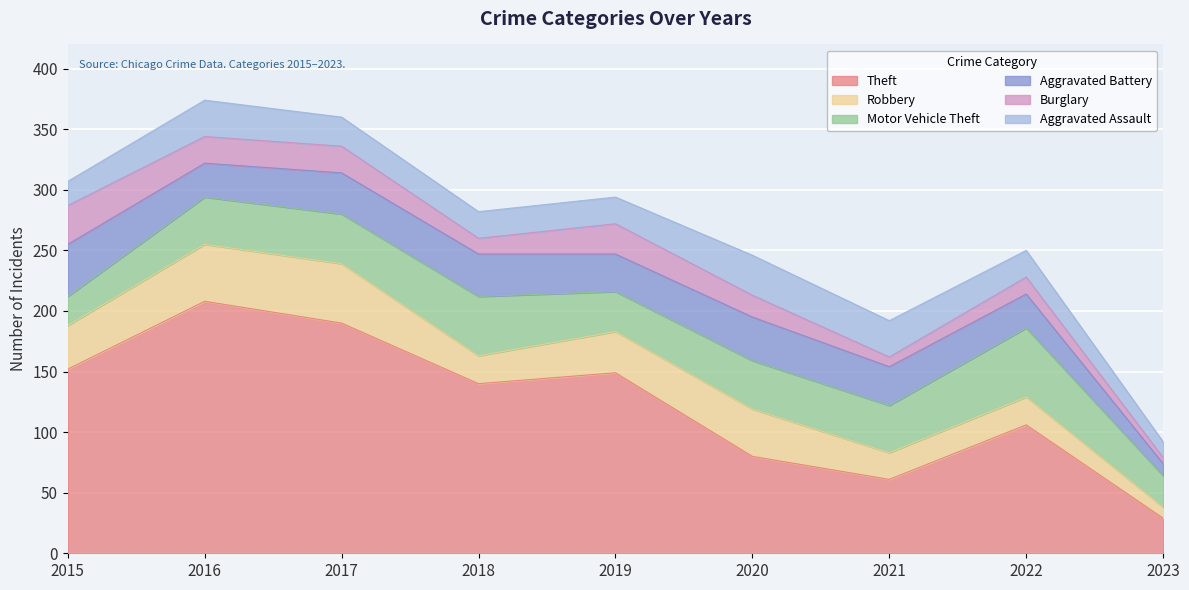

List the series in order of their peak value, highest first.

Theft, Motor Vehicle Theft, Robbery, Aggravated Battery, Aggravated Assault, Burglary